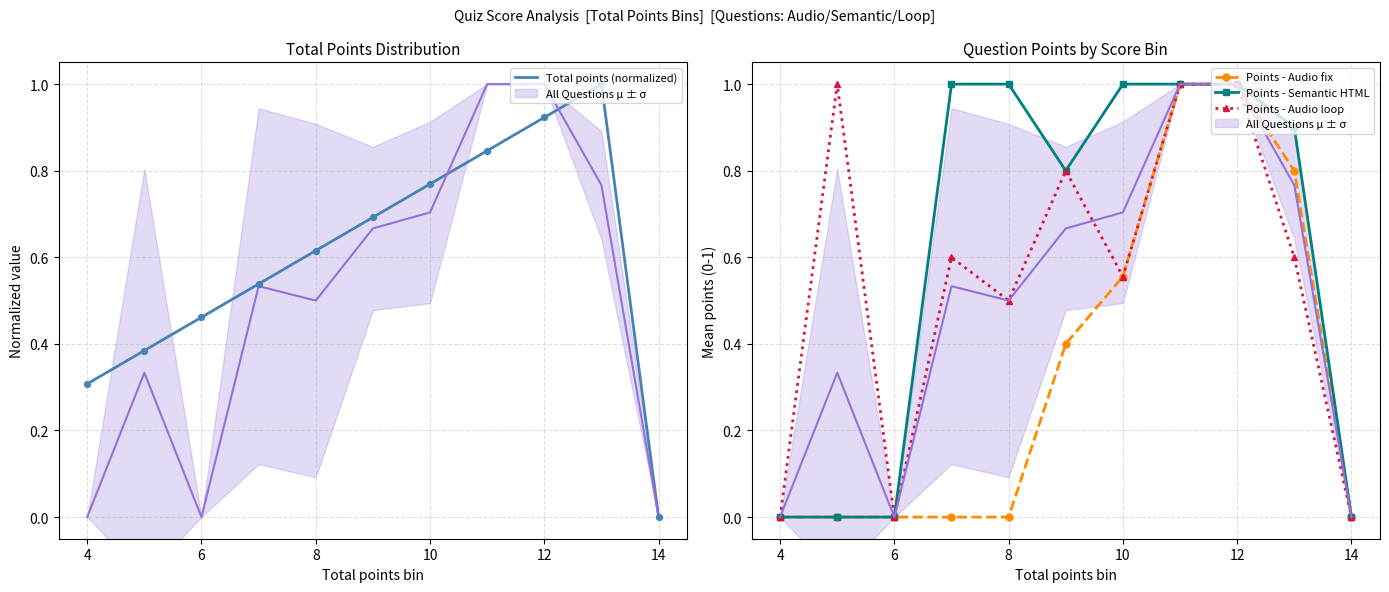

True or false: Points - Audio loop has more than 0 interior local peaks.

True